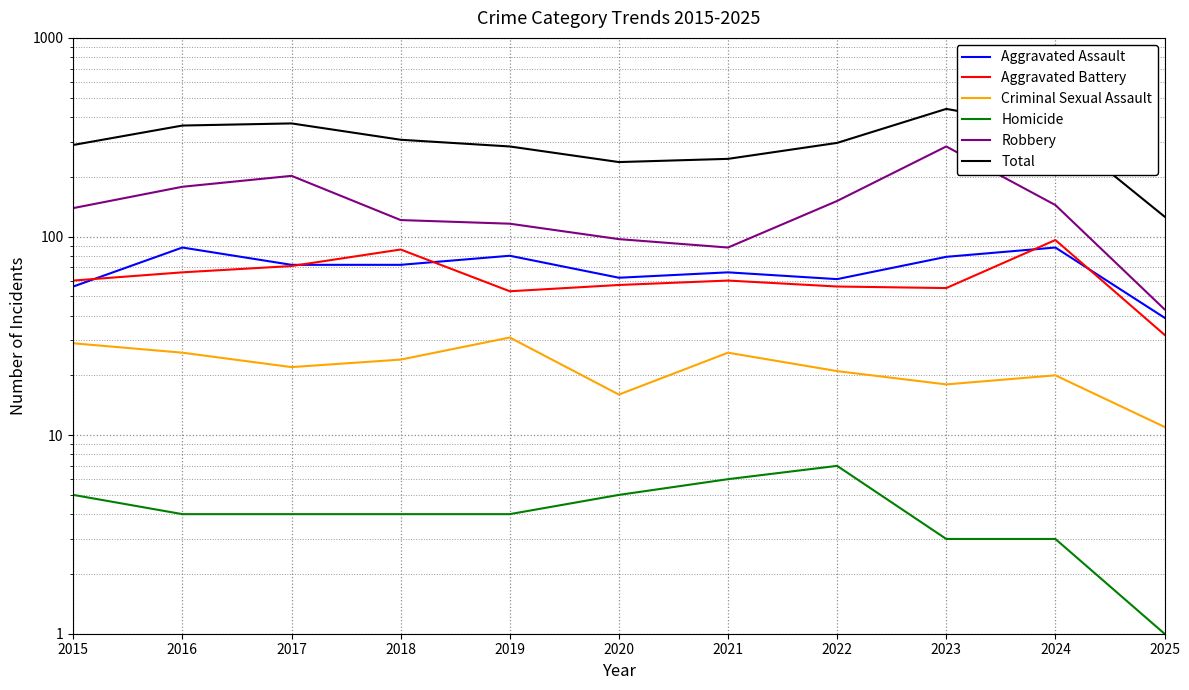

List the labels in order of Aggravated Assault value, smallest first.

2025, 2015, 2022, 2020, 2021, 2017, 2018, 2023, 2019, 2016, 2024